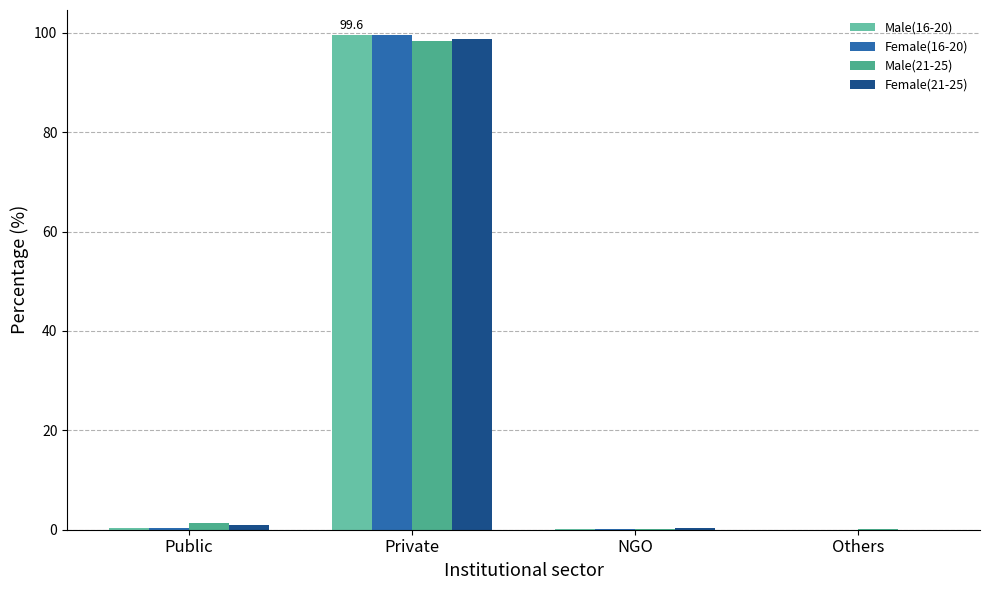

Which label corresponds to the largest value in the chart?

Private